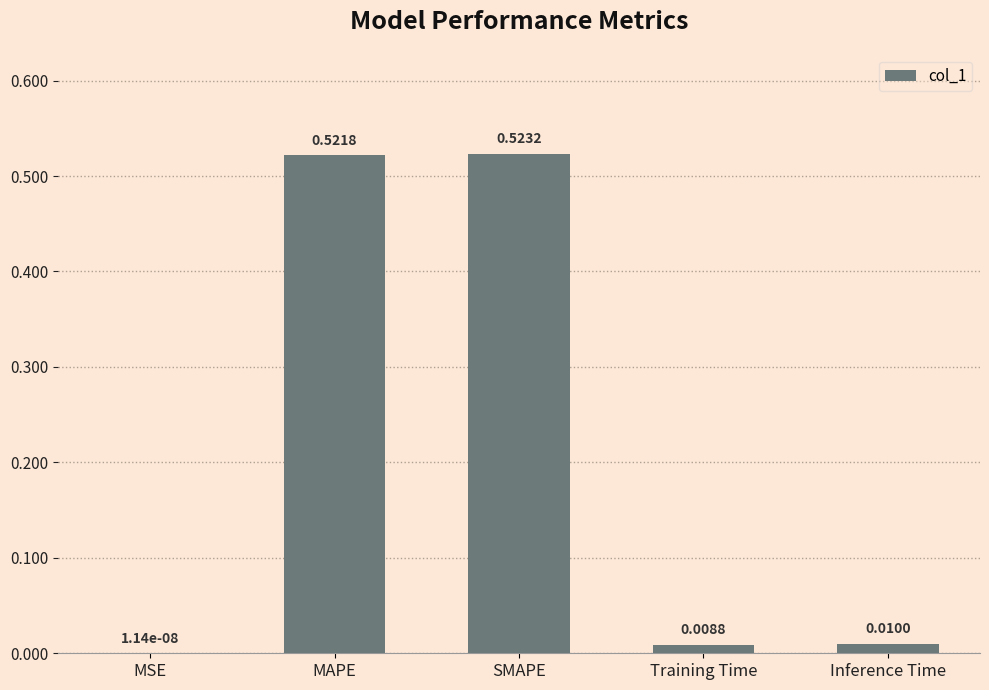

What is the sum of the values at SMAPE and MAPE?

1.0